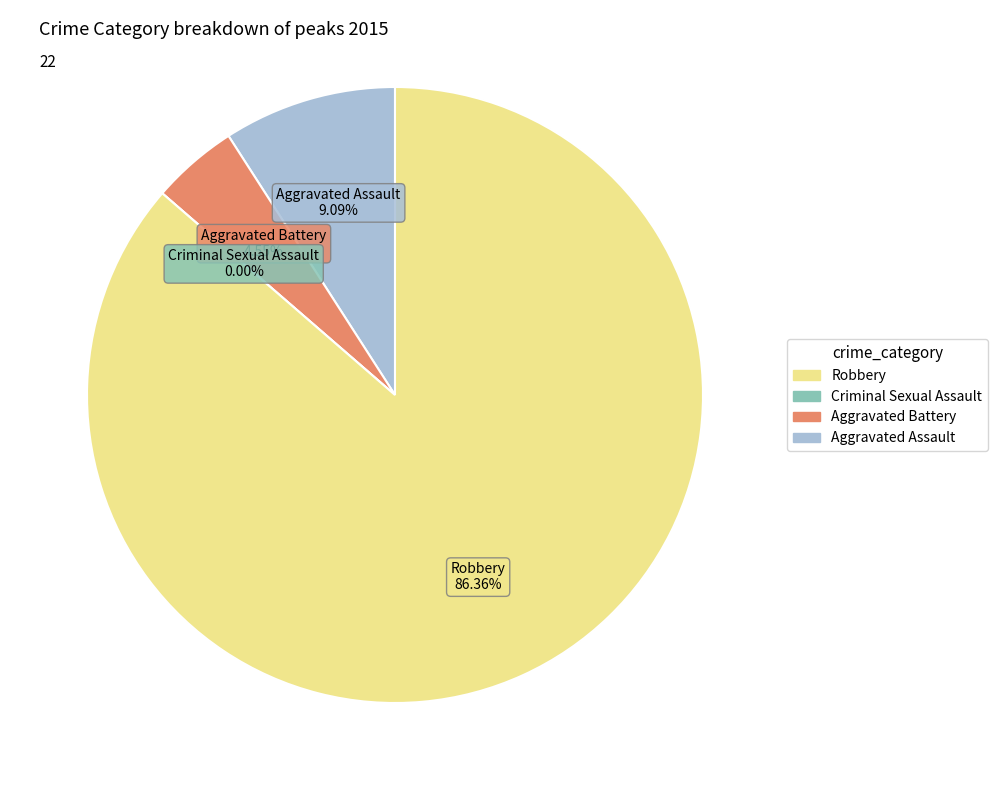

What is the change in value from Aggravated Assault to Robbery?

+17